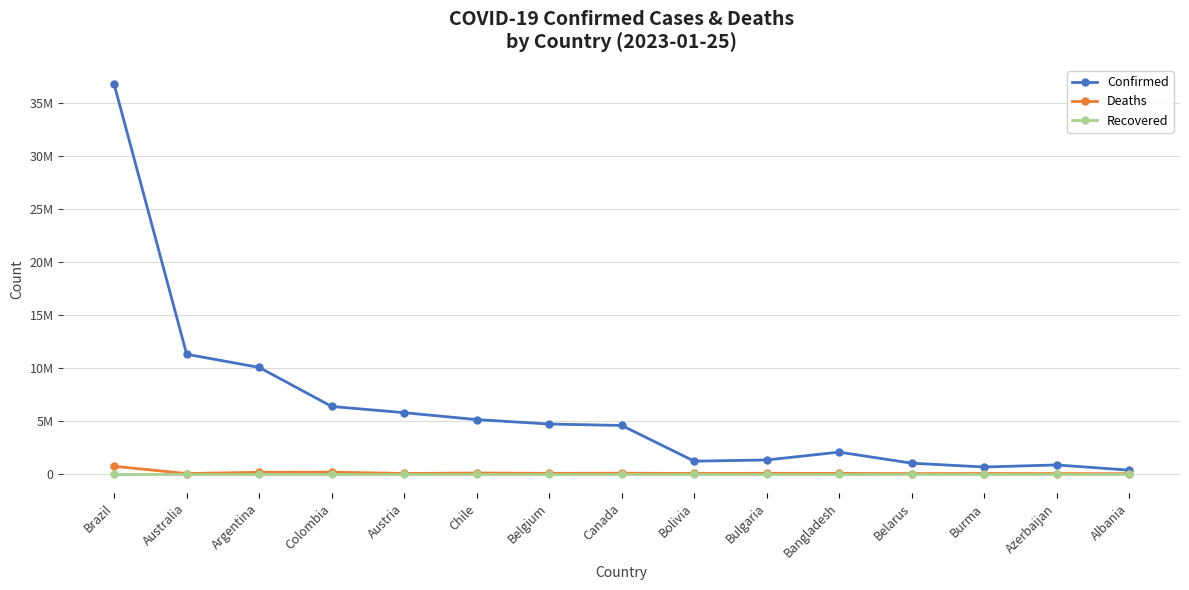

At which category is the sum across all series the highest?

Brazil